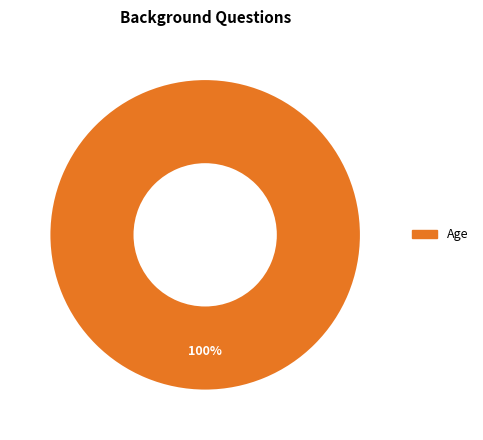

Rank the categories by value from highest to lowest.

Age